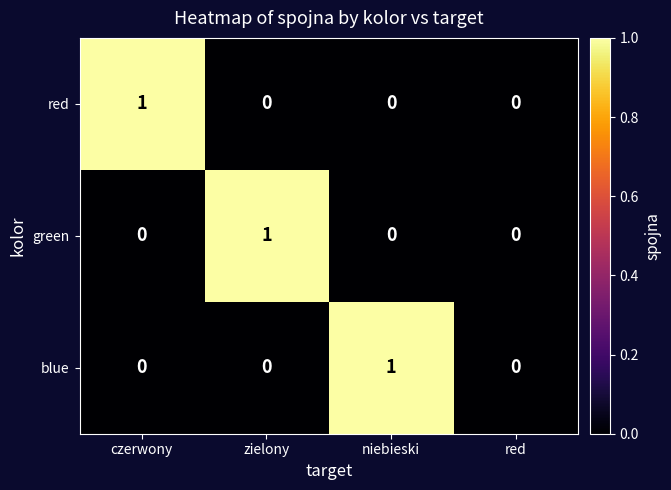

Between zielony and red, which series saw the biggest shift?

green